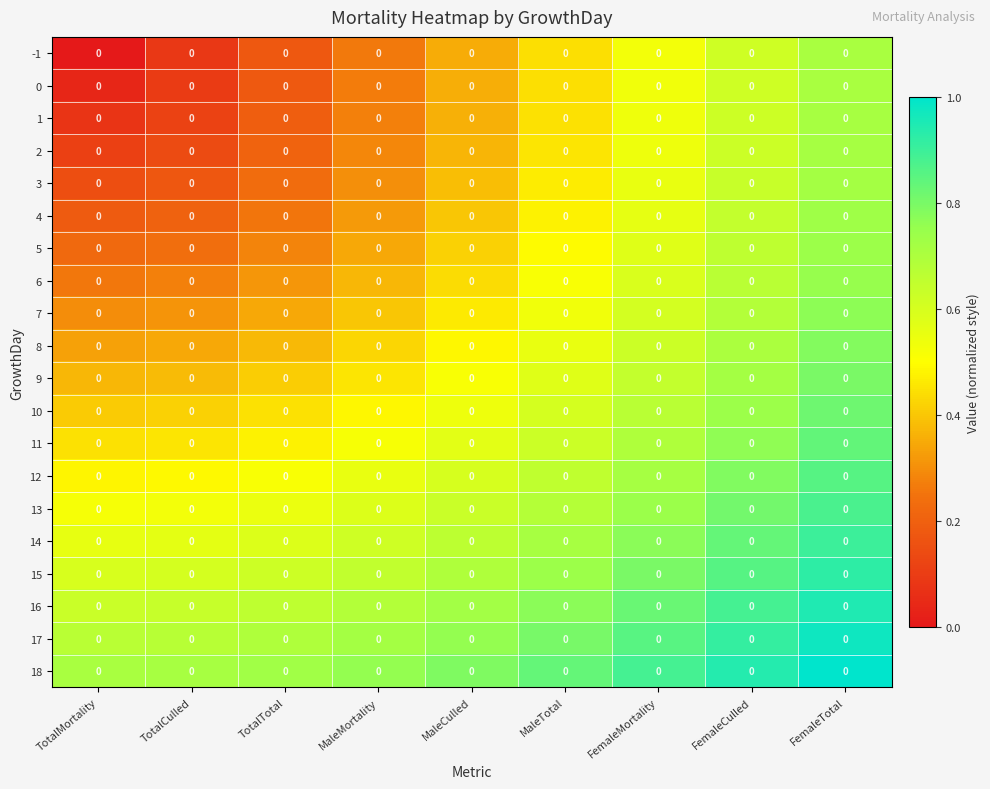

At how many categories does at least one series exceed 0?

9